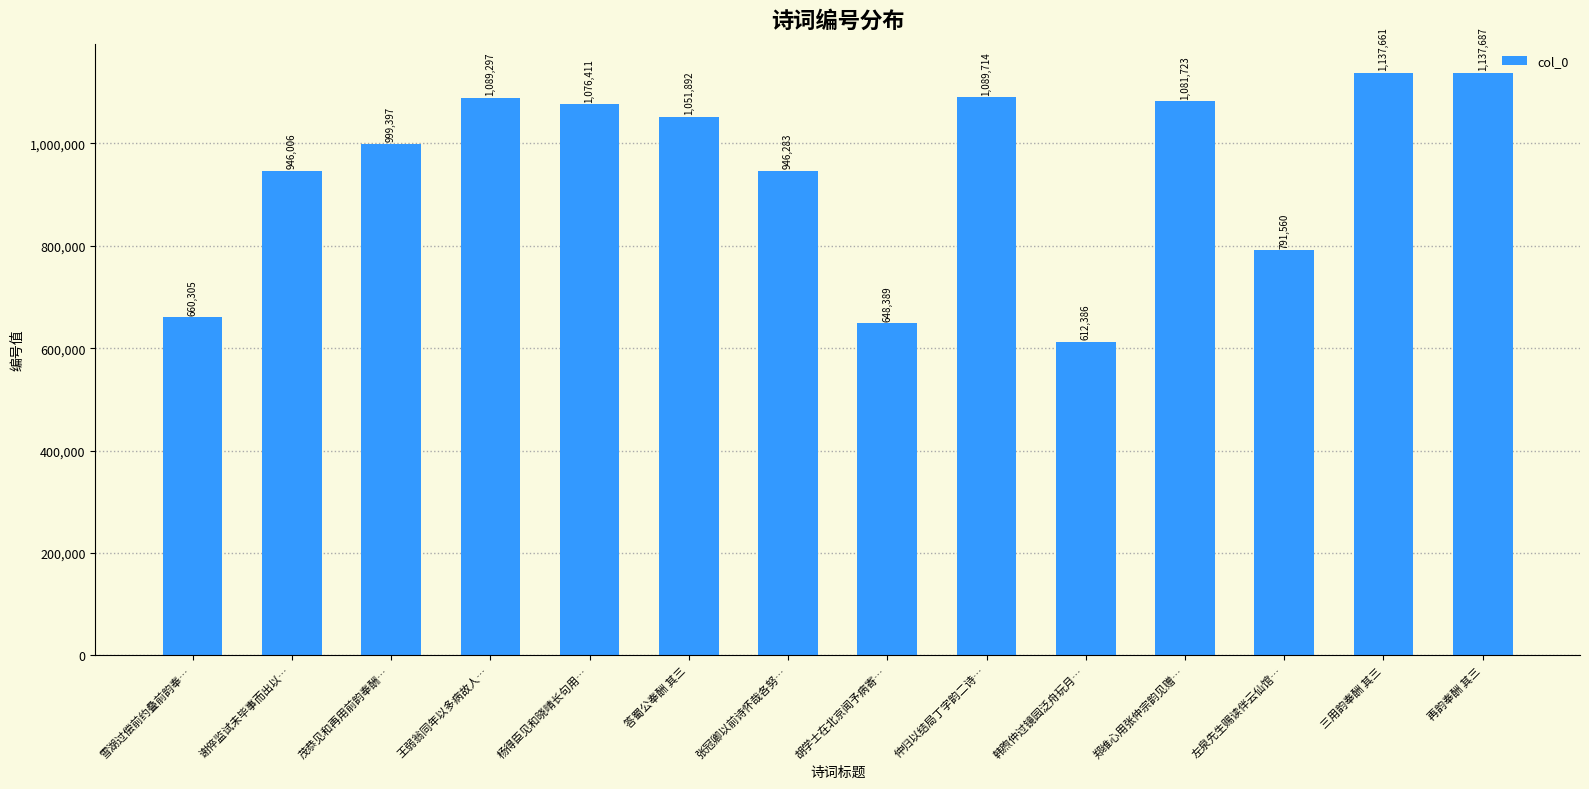

Count the number of categories in the chart.

14